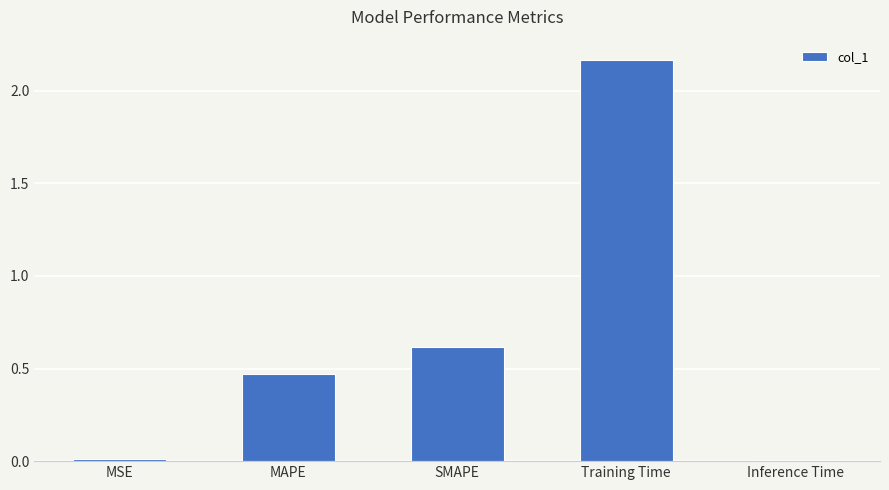

At which label is the value closest to 1?

SMAPE